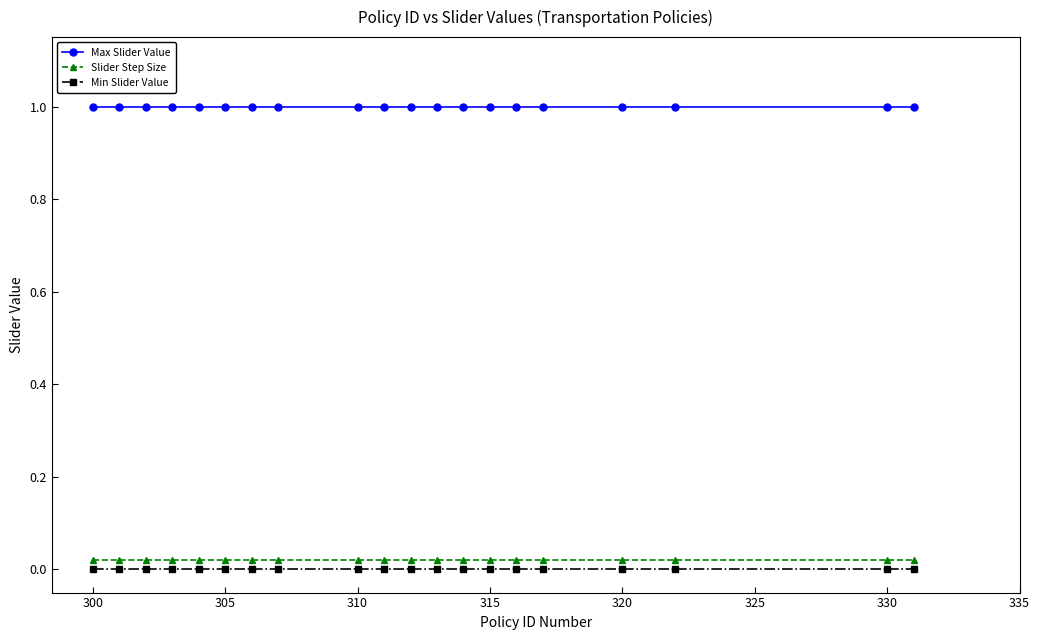

What is the average value of the Max Slider Value series?

1.0